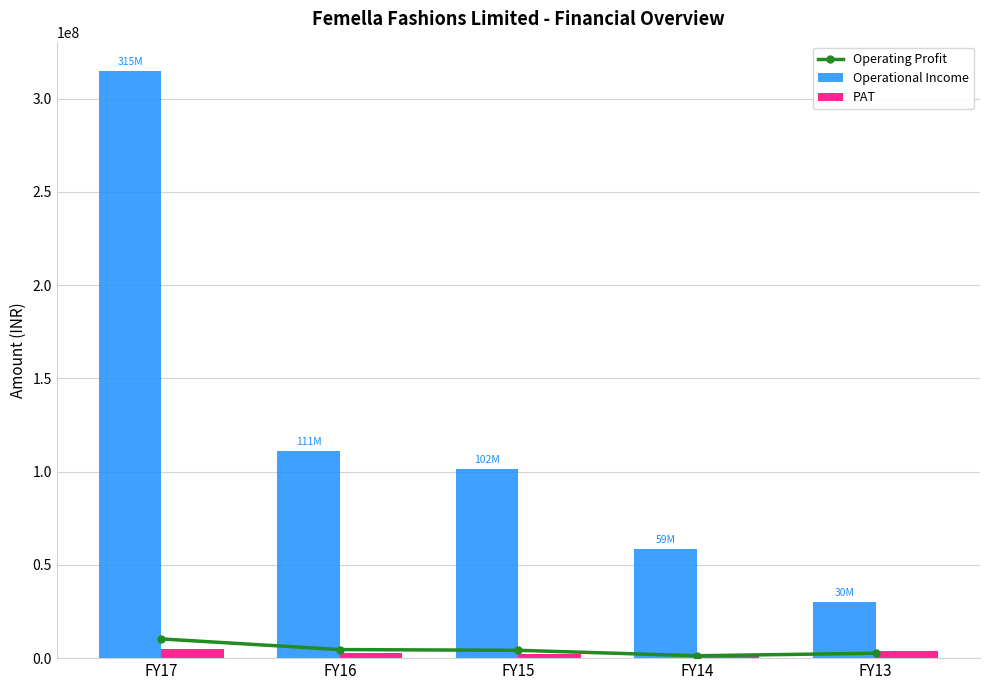

At which label does Operational Income first exceed 101567888?

FY17